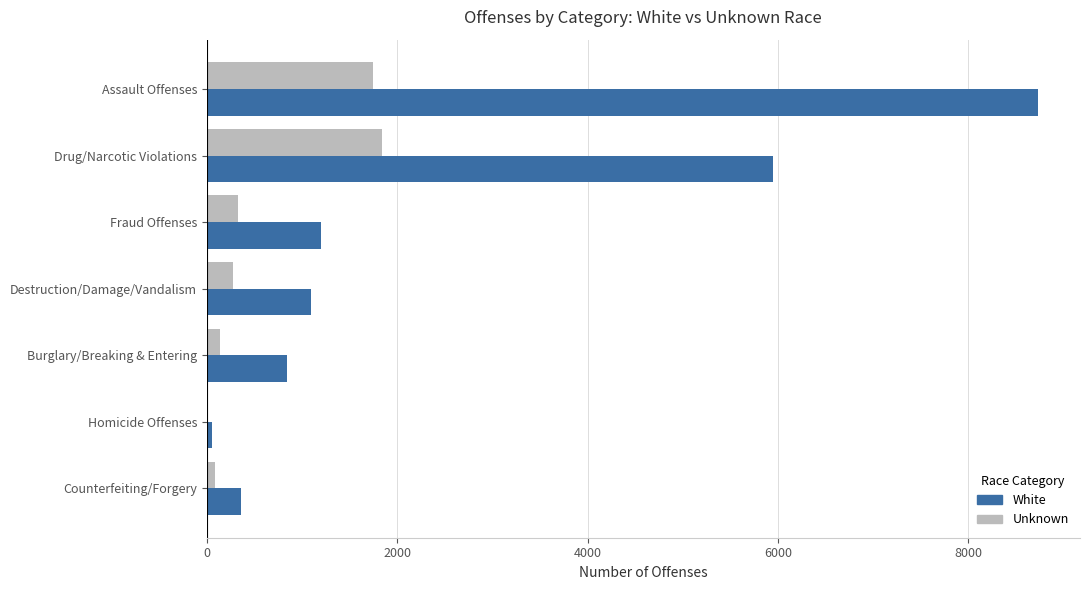

What is the maximum value shown in the chart?

8735